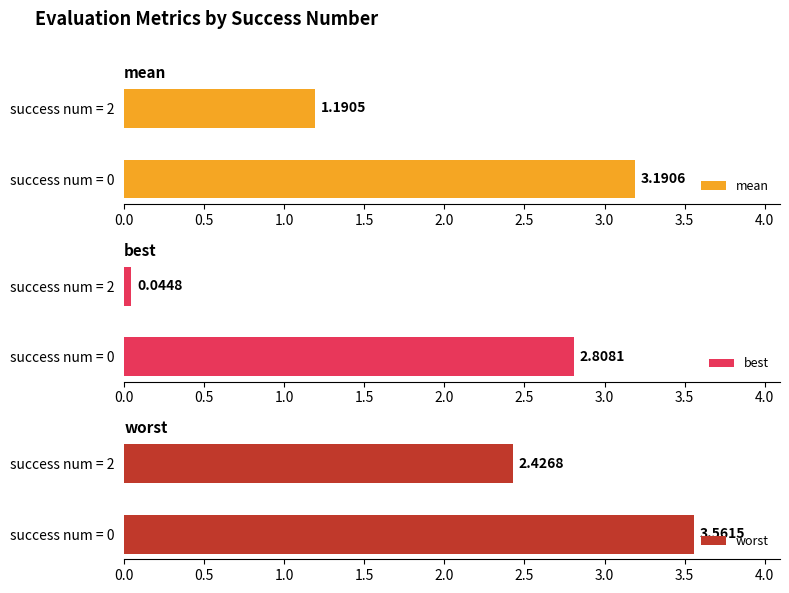

True or false: worst has a value of 1.0 at success num = 0.

False